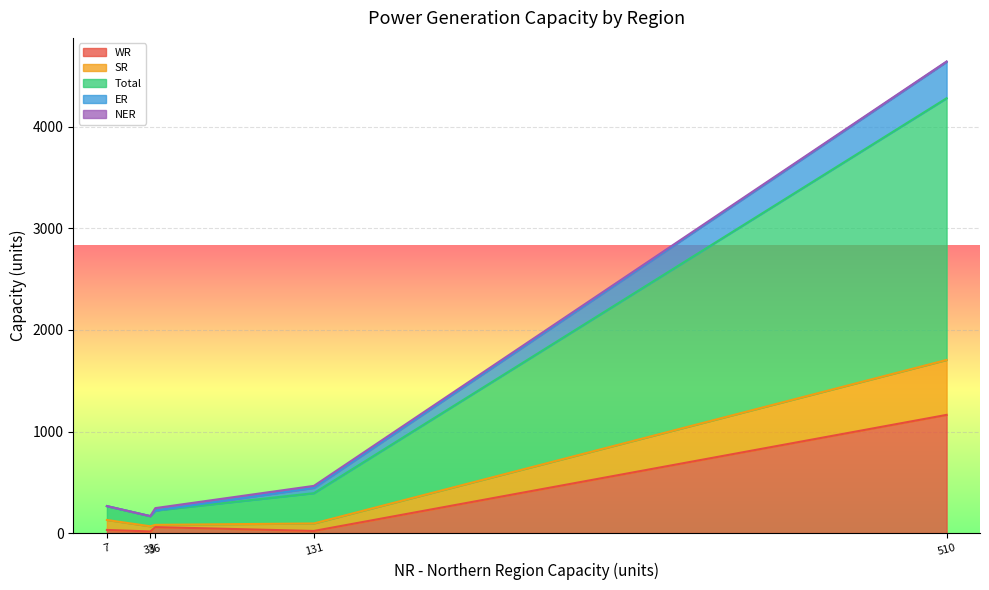

How many data points in SR are less than 74?

2